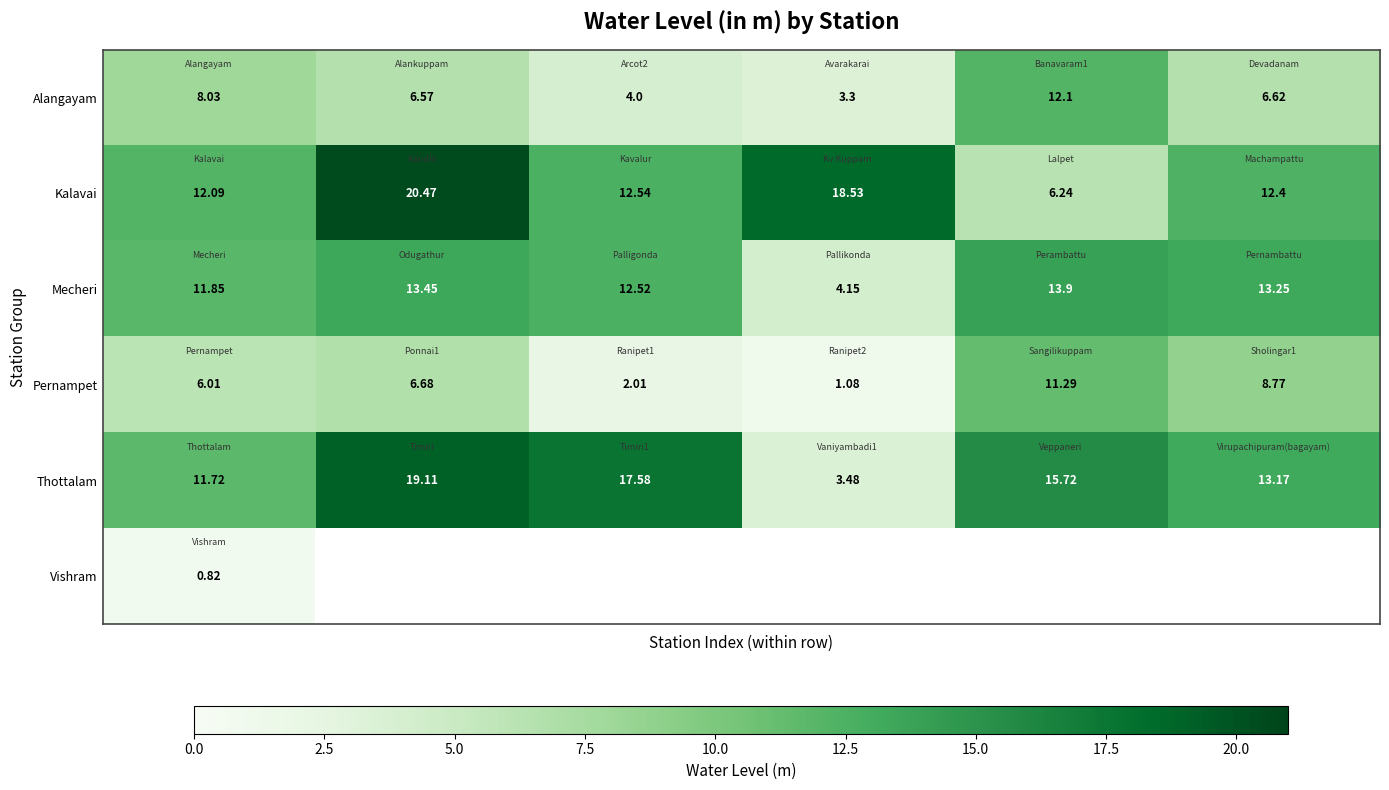

What is the maximum value for Alangayam?

12.1